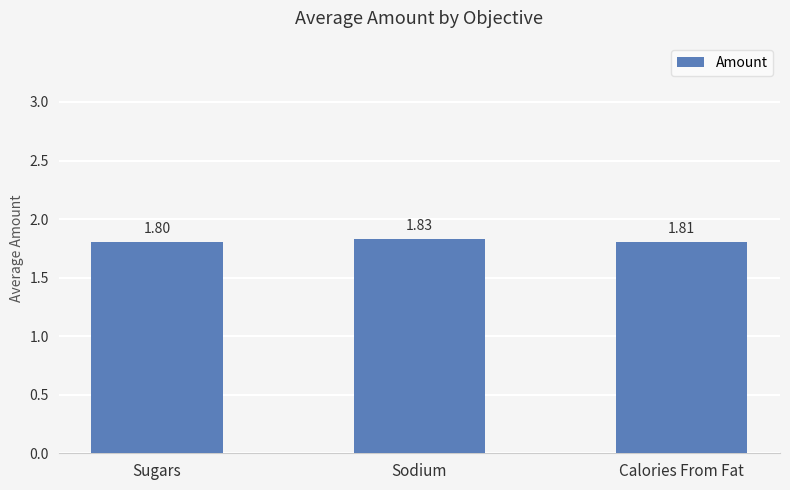

Reading left to right, transcribe all the data shown in this chart.

1.8	1.8	1.8